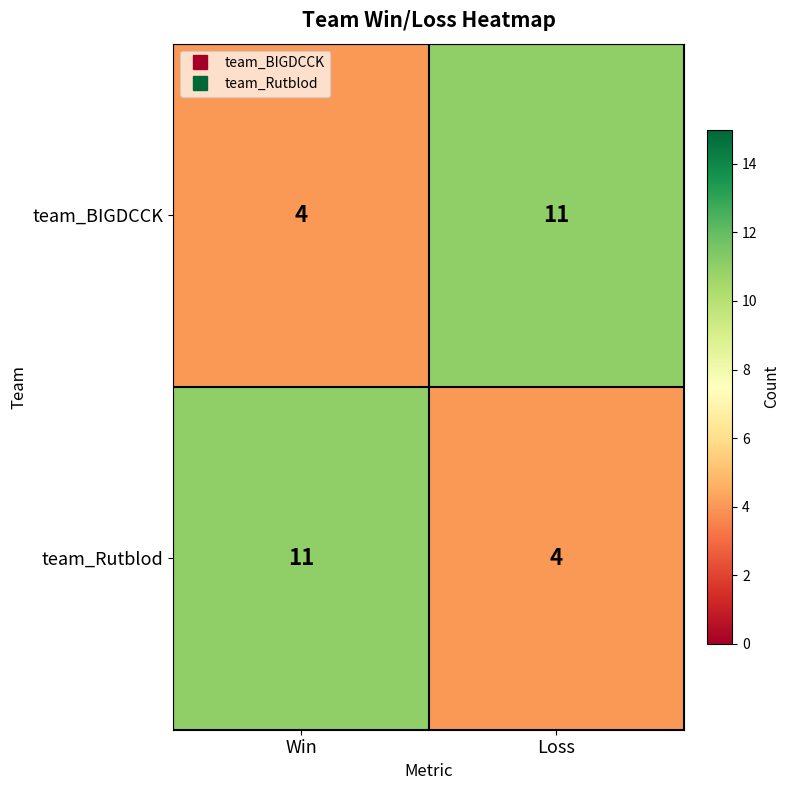

How many values in the team_Rutblod series are below 11?

1